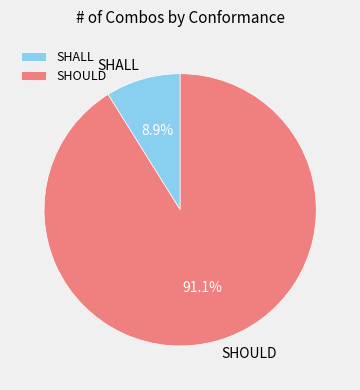

Approximately how many times larger is the value at SHALL compared to SHOULD?

0.1